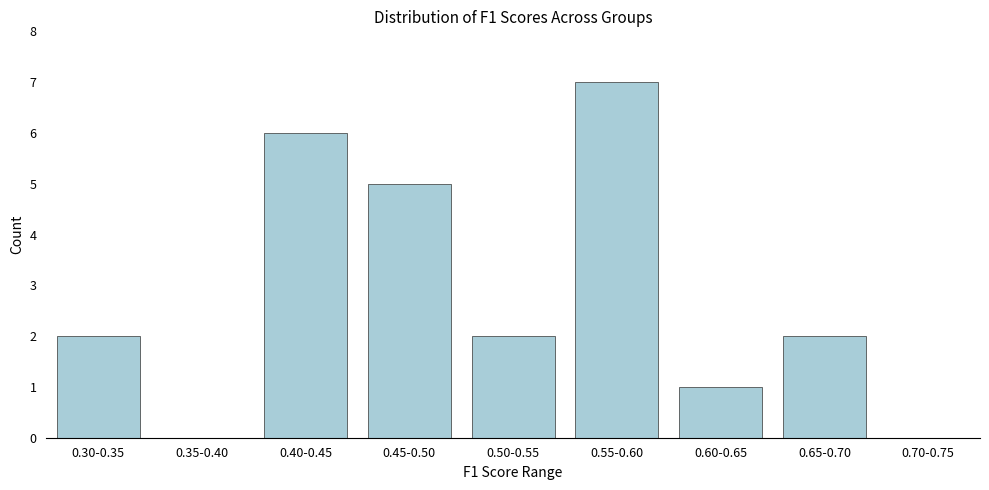

Reading left to right, list all the values displayed in this chart.

0.30-0.35=2	0.35-0.40=0	0.40-0.45=6	0.45-0.50=5	0.50-0.55=2	0.55-0.60=7	0.60-0.65=1	0.65-0.70=2	0.70-0.75=0